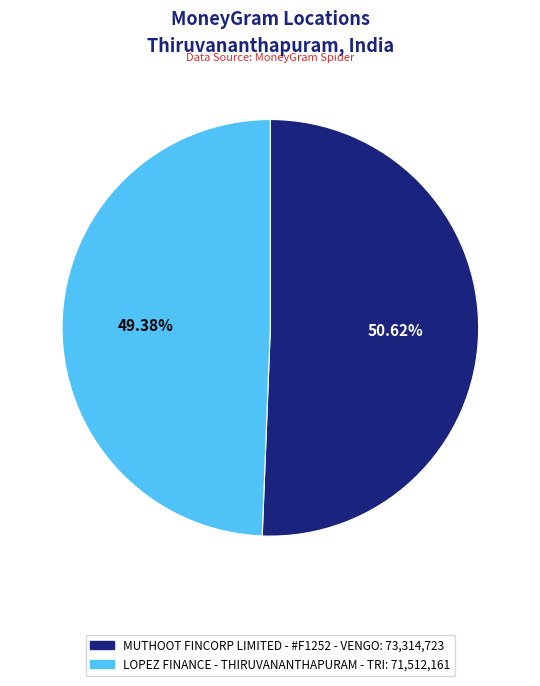

What percentage is the MUTHOOT FINCORP LIMITED - #F1252 - VENGO slice, to the nearest percent?

51%